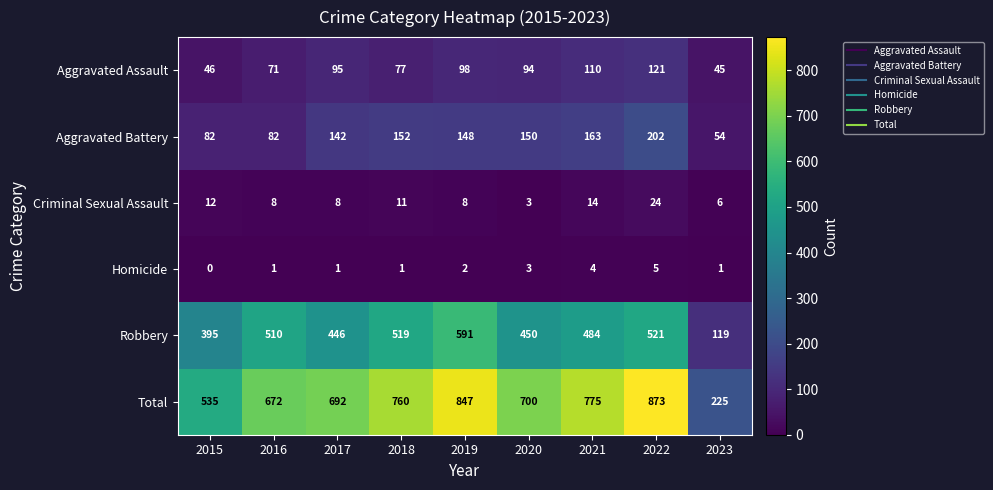

Is it true that Robbery equals 446 at 2017?

True